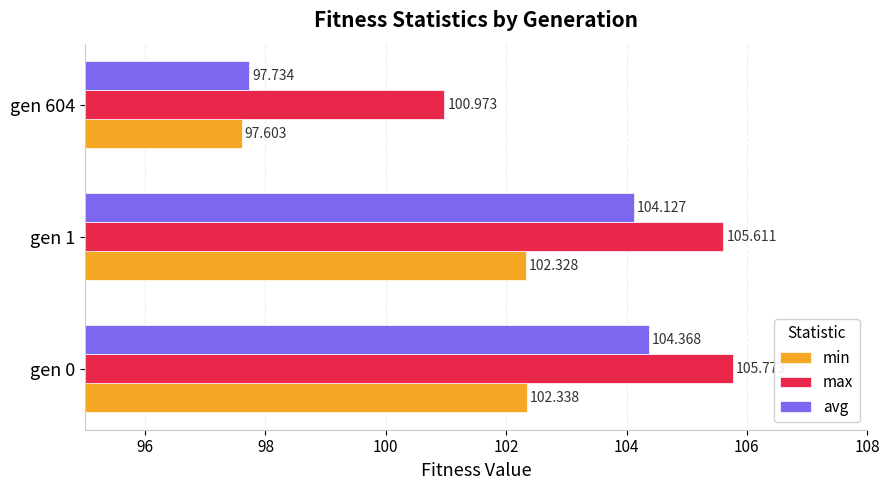

Which series changed the most between gen 0 and gen 1?

avg